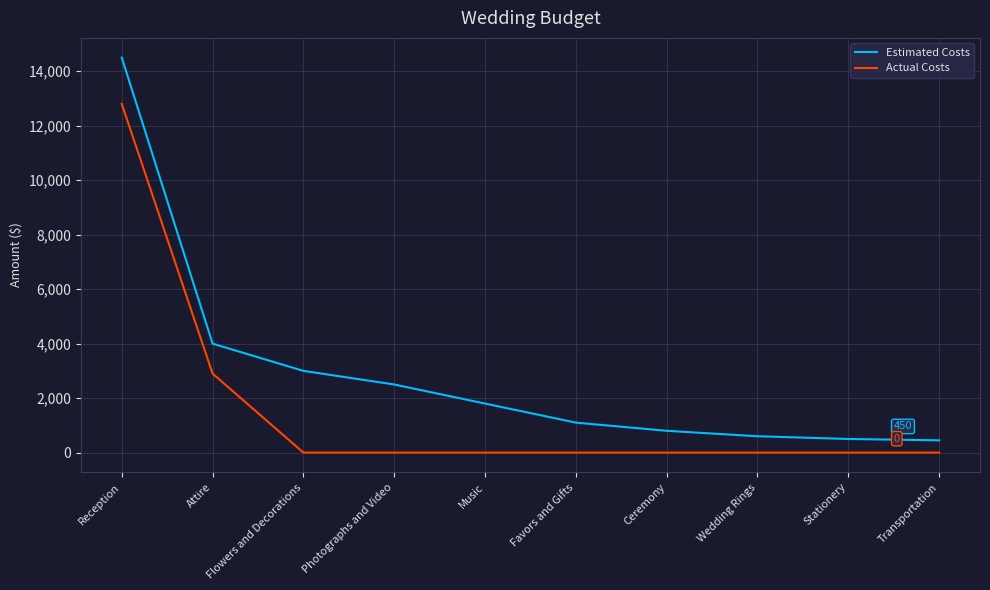

What is the difference between the maximum and second lowest values in the Actual Costs series?

12800